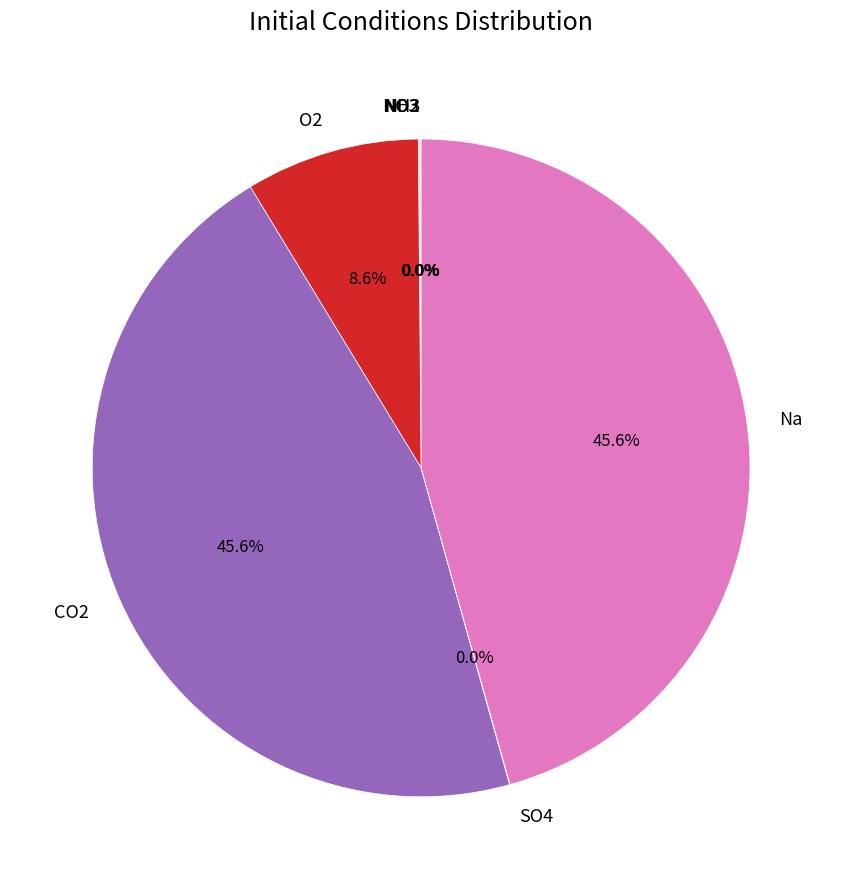

Does any single category account for the majority?

No